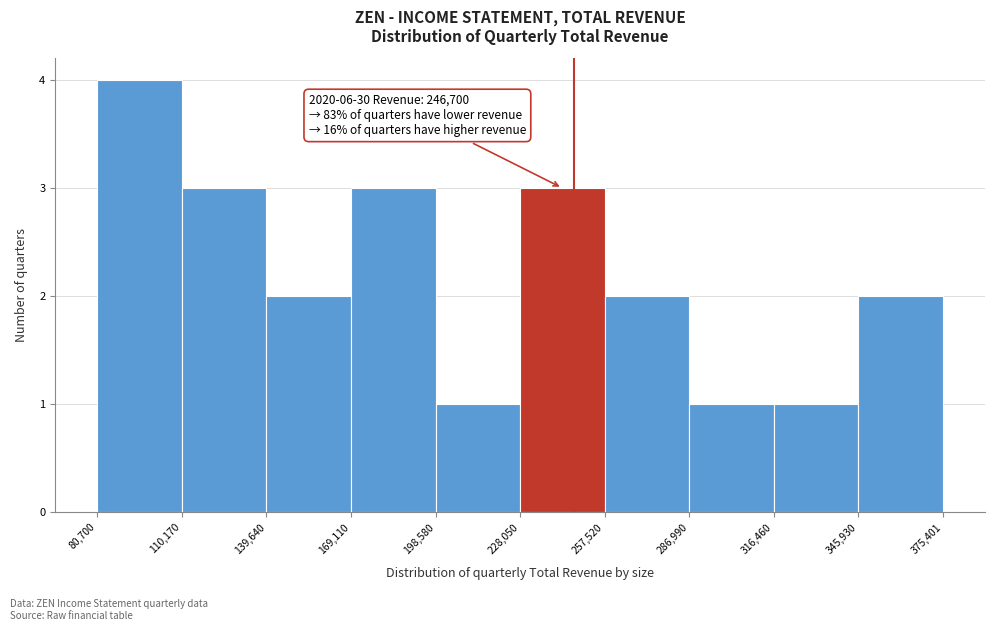

Which range on the x-axis has the tallest bar?

80,700 to 110,170